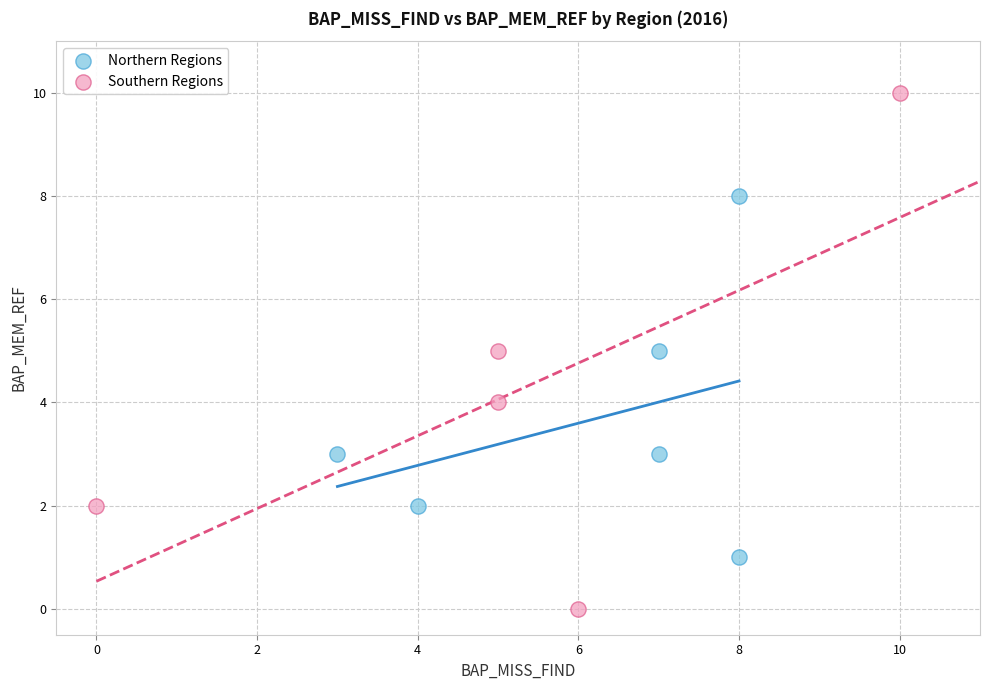

Which series has the largest Y range (max minus min)?

Southern Regions